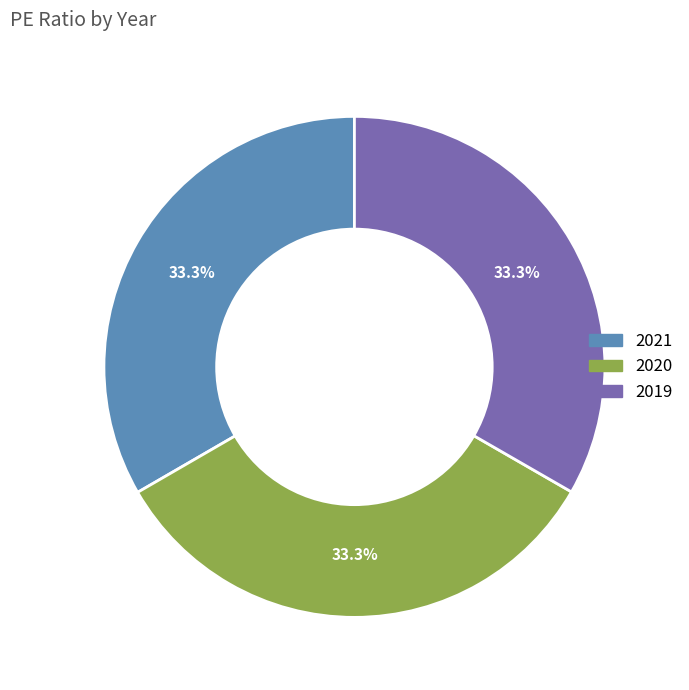

The 2019 slice represents 33% of the pie. True or false?

True